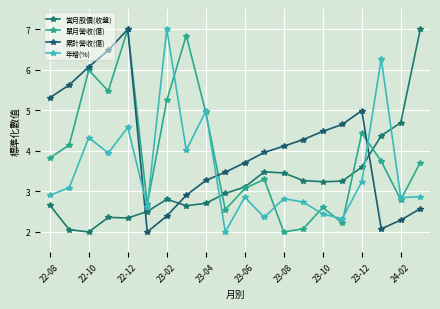

Which series has the widest spread of values?

當月股價(收盤)